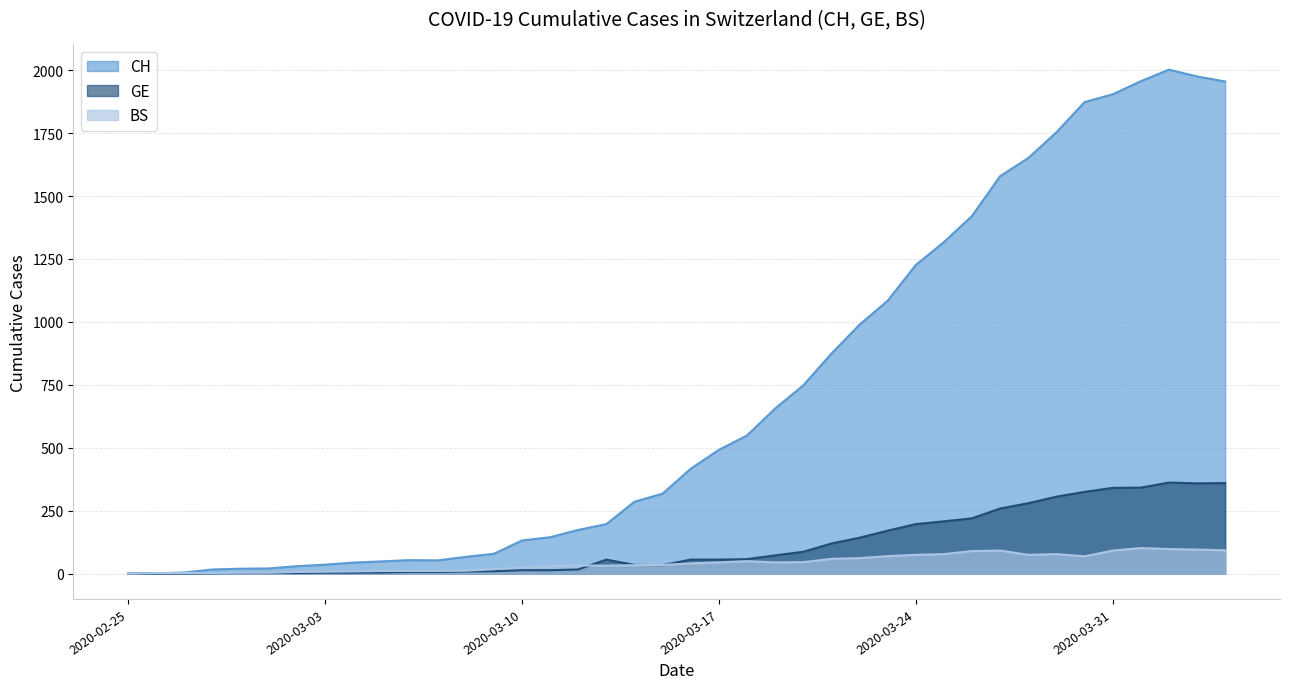

Which category has the lowest value across all series?

2020-02-25